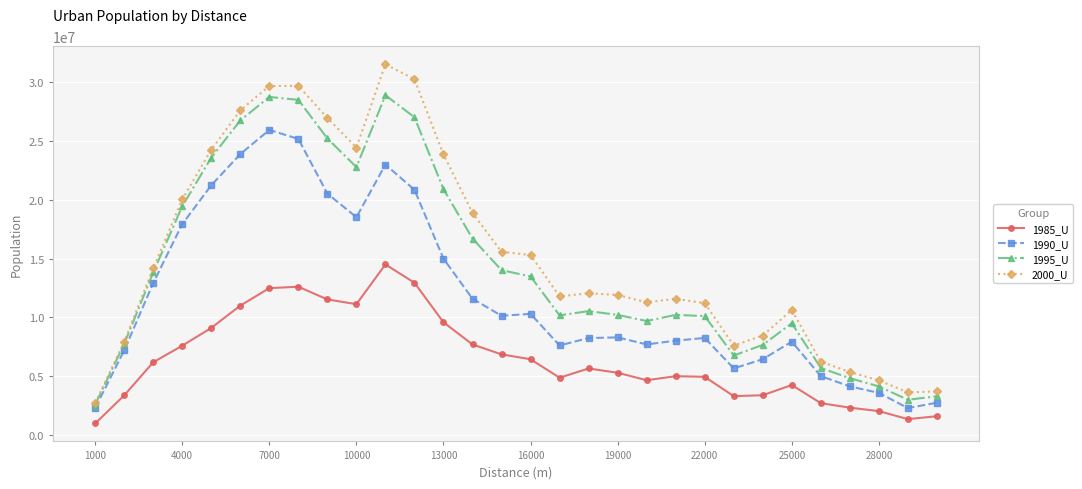

Does the chart have visible grid lines?

Yes